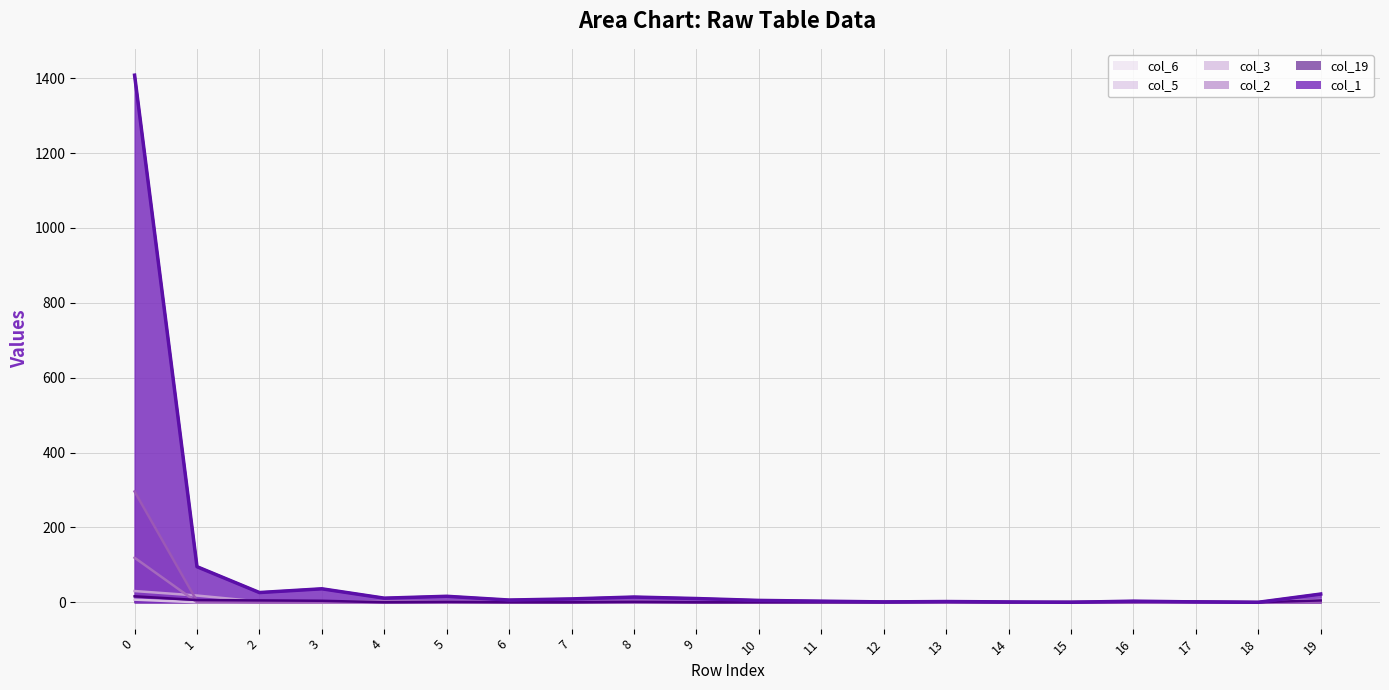

True or false: col_19 has a value of 7 at 11.

False